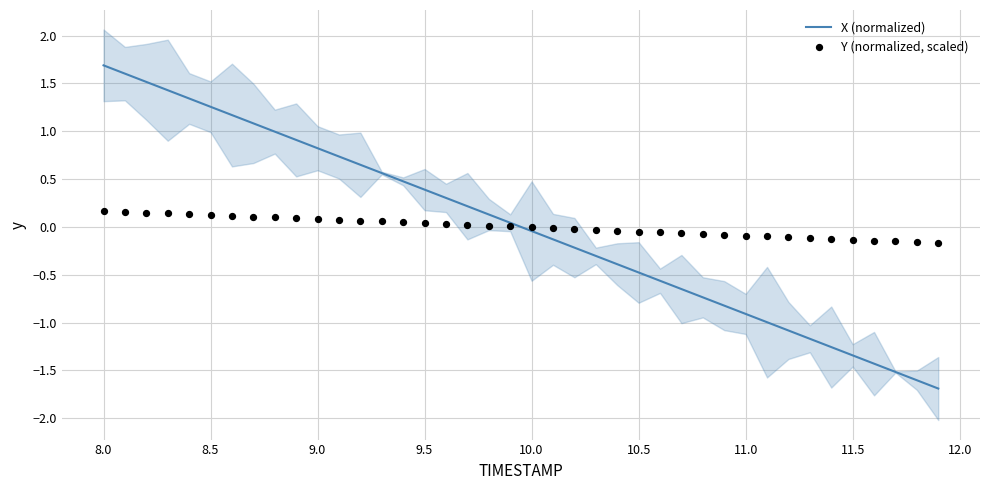

Which series reaches the minimum Y coordinate?

X (normalized)